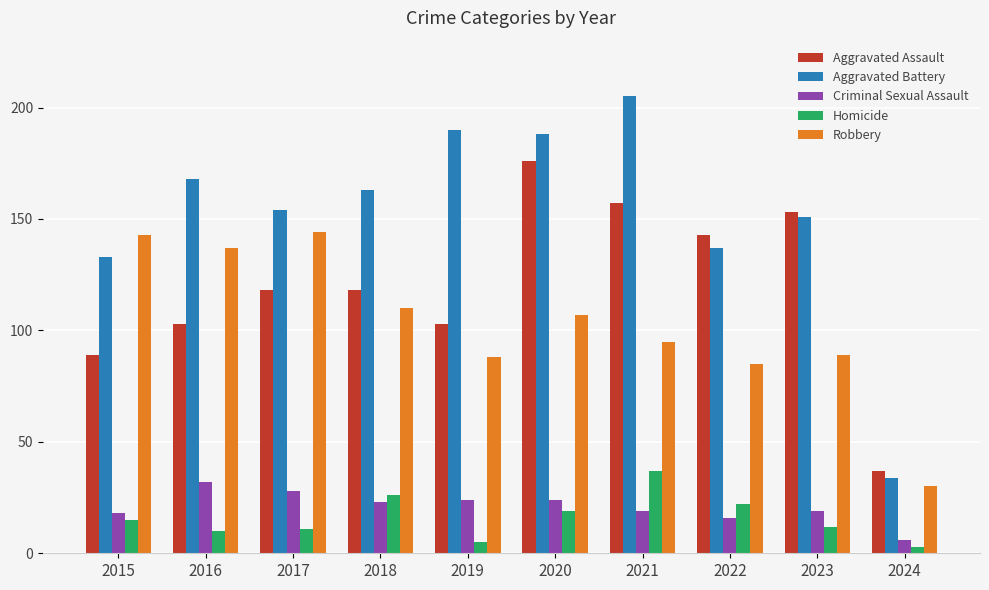

What is the difference between the highest and lowest values at 2016?

158